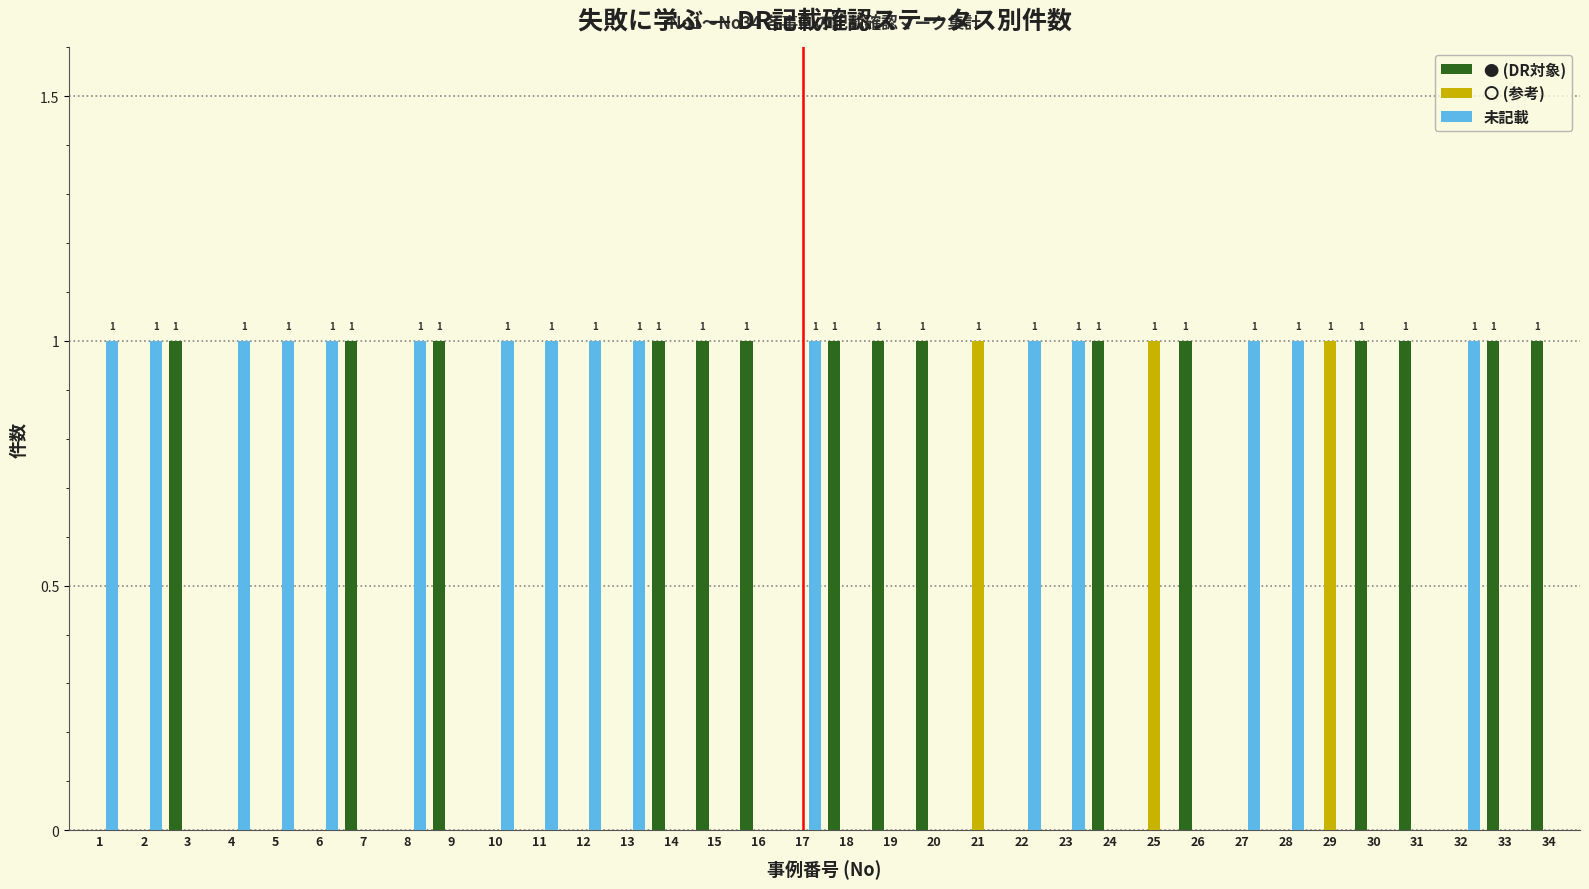

The 未記載 series shows 1 at 4. True or false?

True